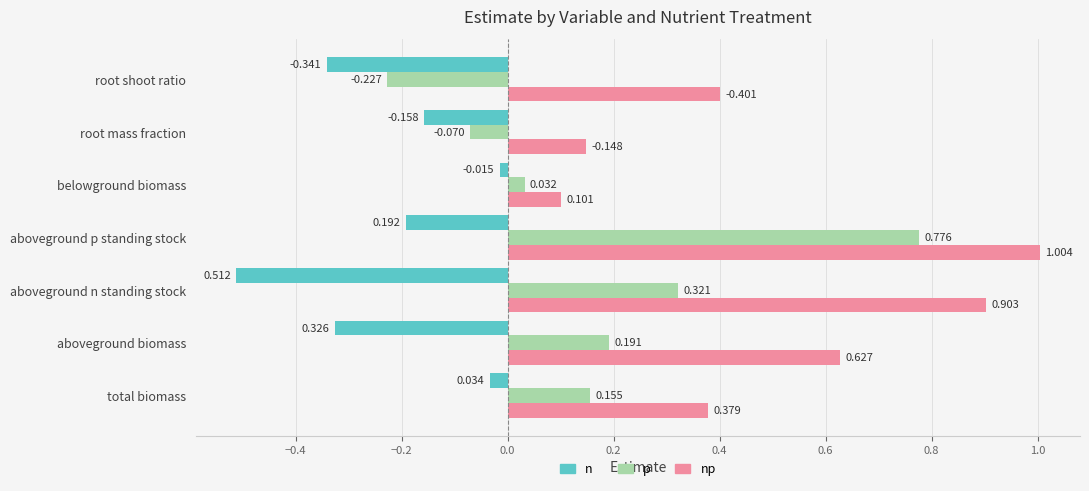

At which label does n reach its minimum?

aboveground n standing stock